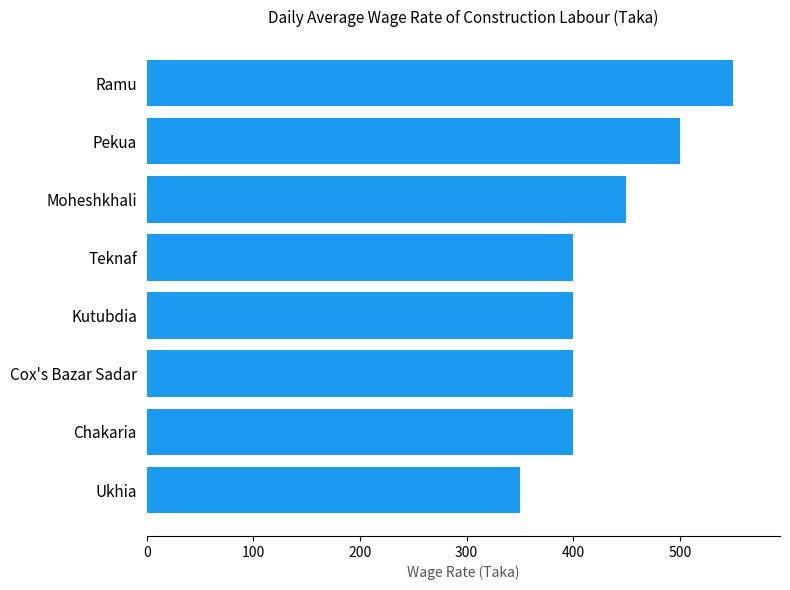

Where is the data nearest to the value 450?

Moheshkhali